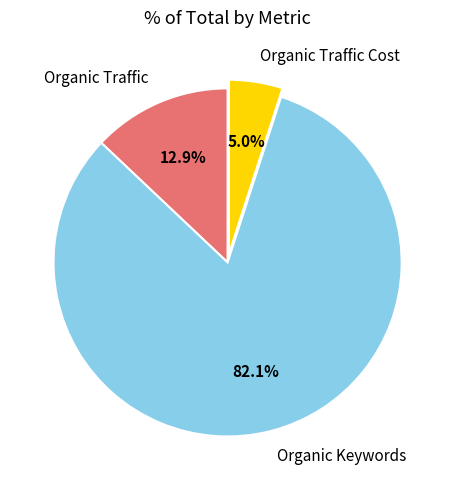

Is Organic Keywords the majority of the pie?

Yes